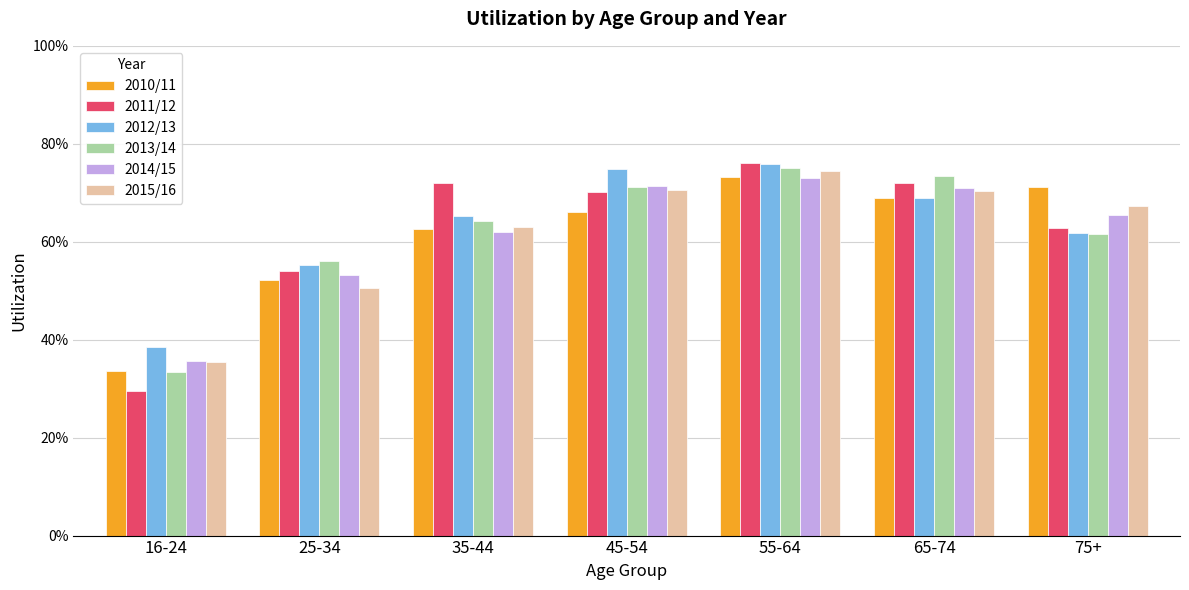

The value of 2015/16 at 55-64 is 1.0. True or false?

False